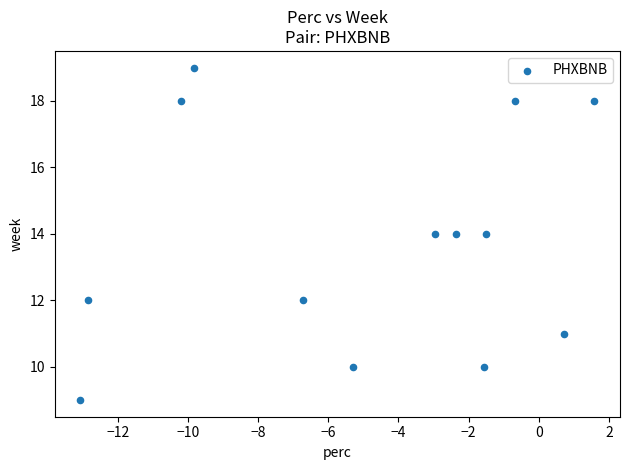

What is the range of Y values (max minus min)?

10